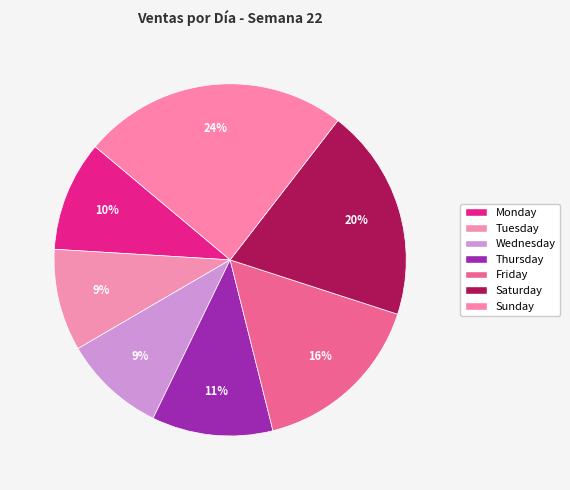

Count the number of slices in the pie.

7